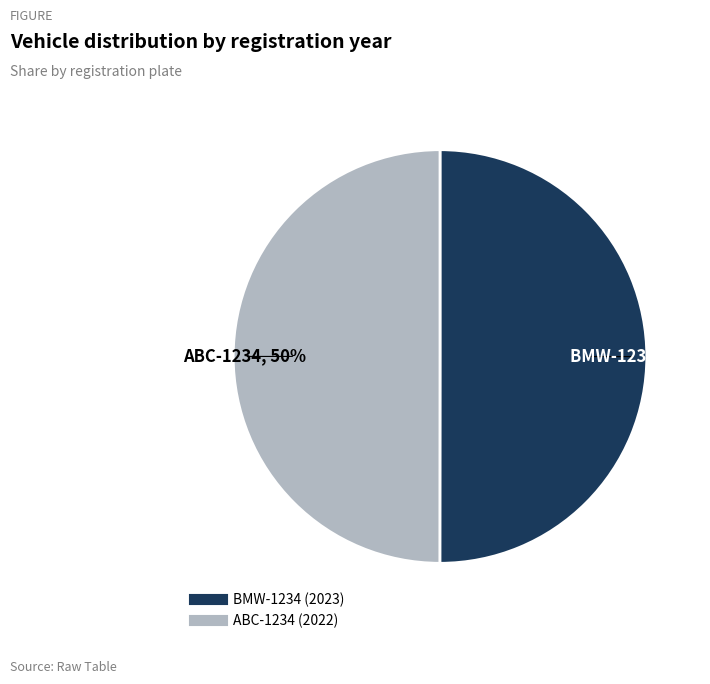

The BMW-1234 slice represents 64% of the pie. True or false?

False